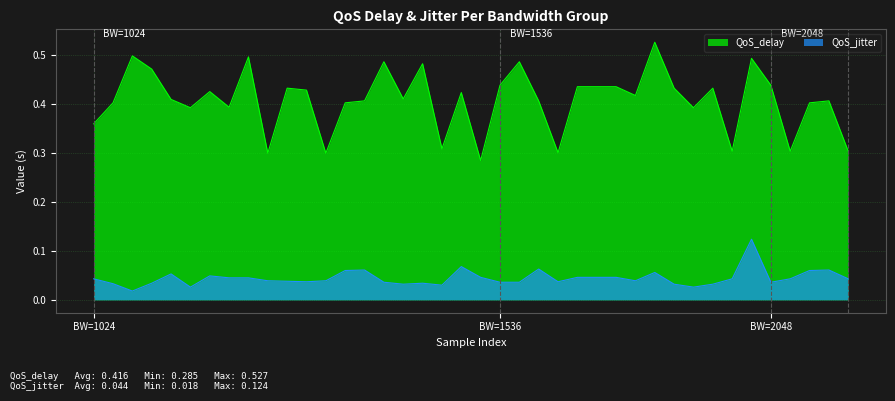

What position from the right is 16?

24